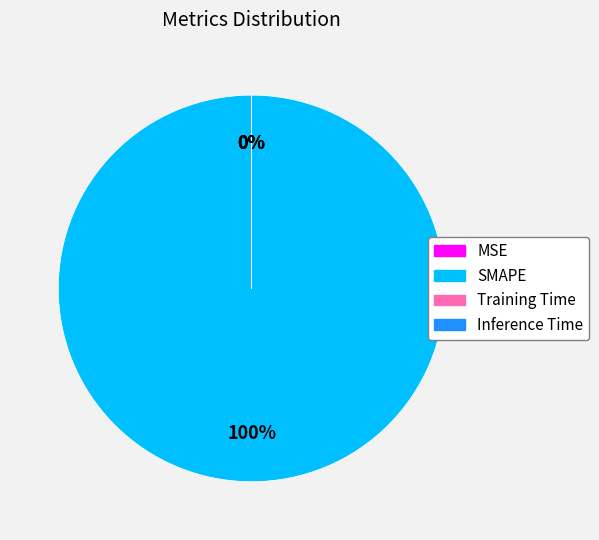

Combined, what portion of the pie is SMAPE and Inference Time?

100.0%